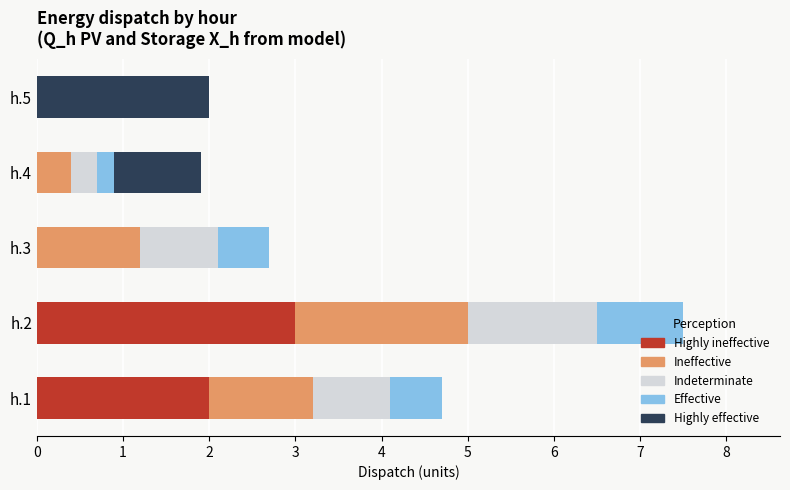

Count the number of data series in this chart.

5